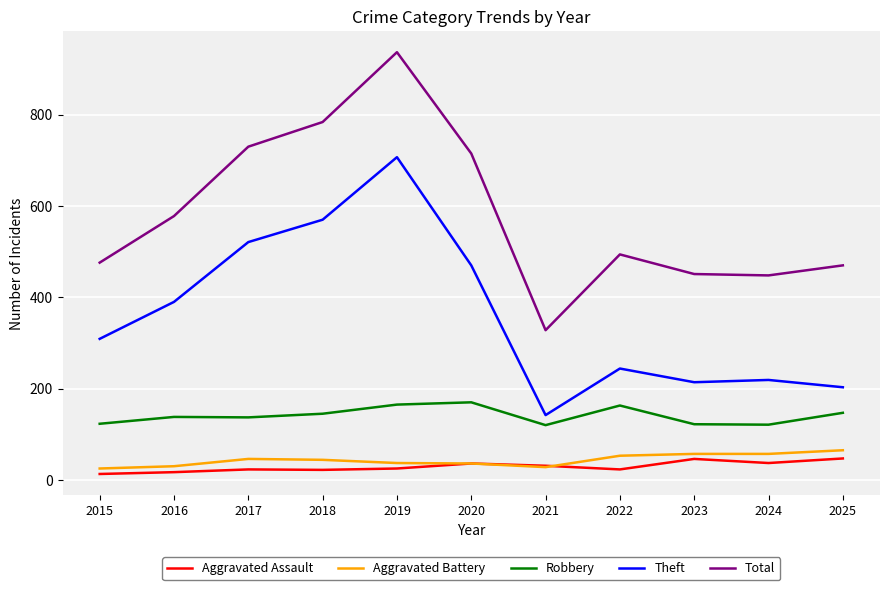

Rank the series at 2023 from lowest to highest value.

Aggravated Assault, Aggravated Battery, Robbery, Theft, Total